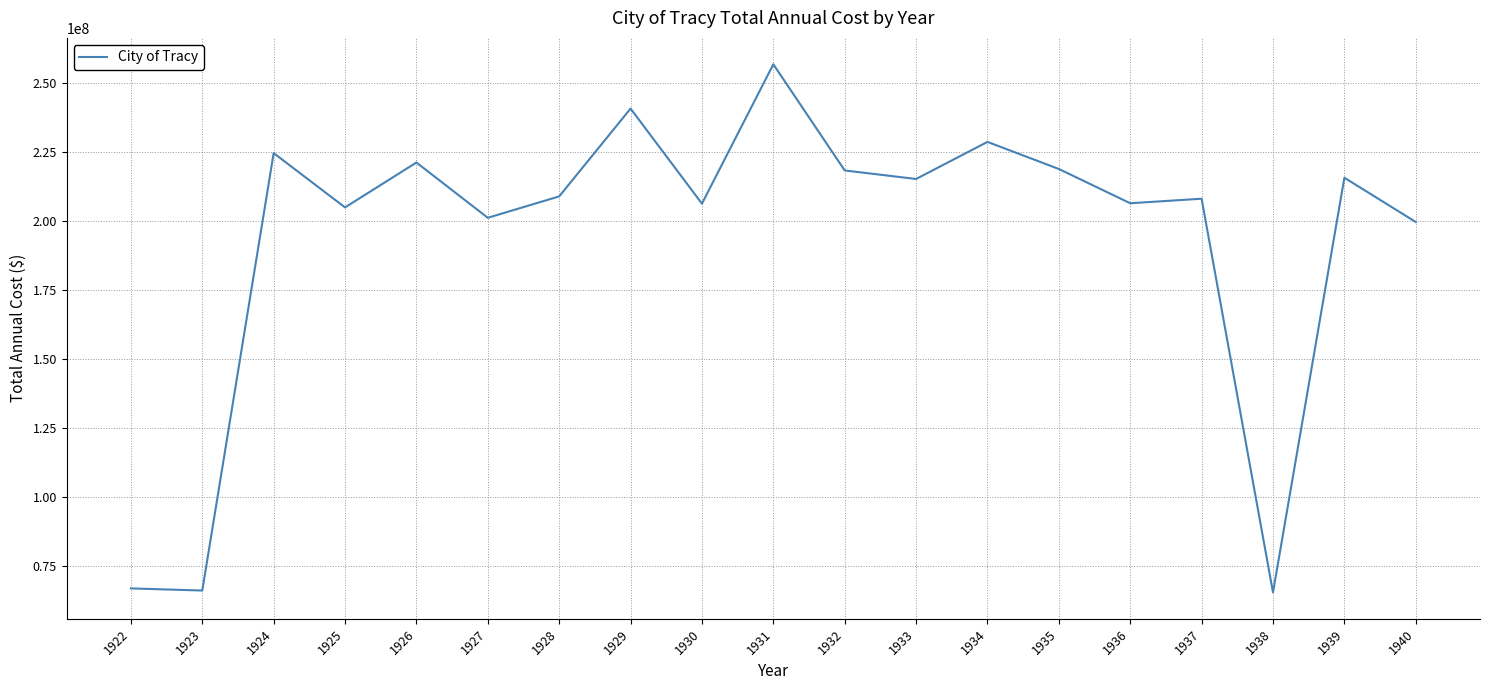

At which category does the data reach its first local peak?

1924